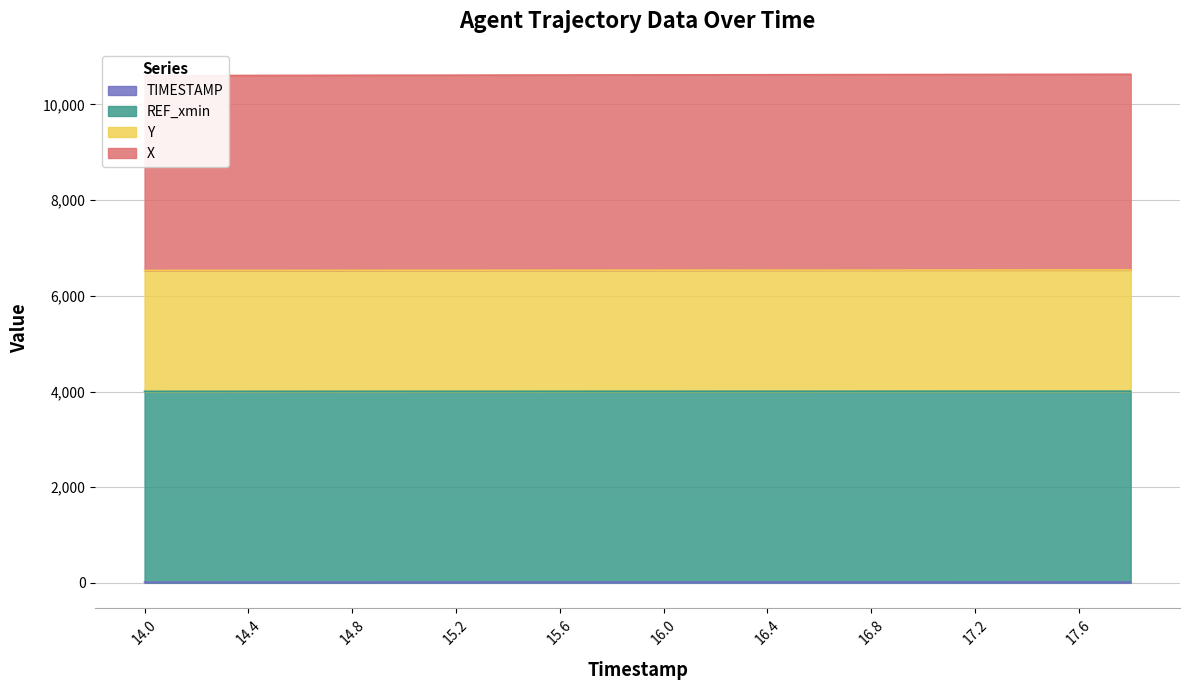

True or false: Y and TIMESTAMP intersect in this chart.

False